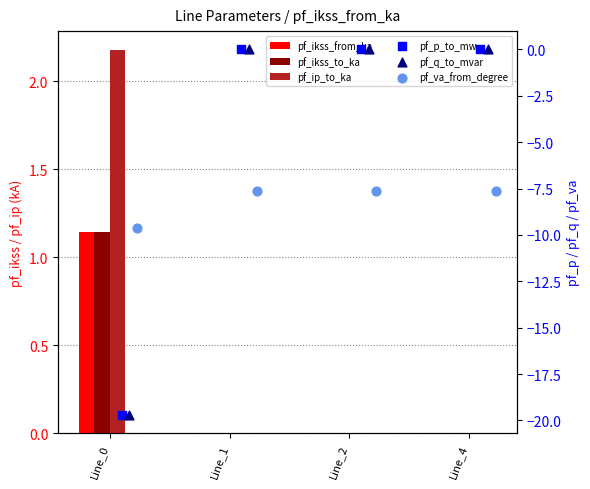

Which series has the largest total across all categories?

pf_ip_to_ka